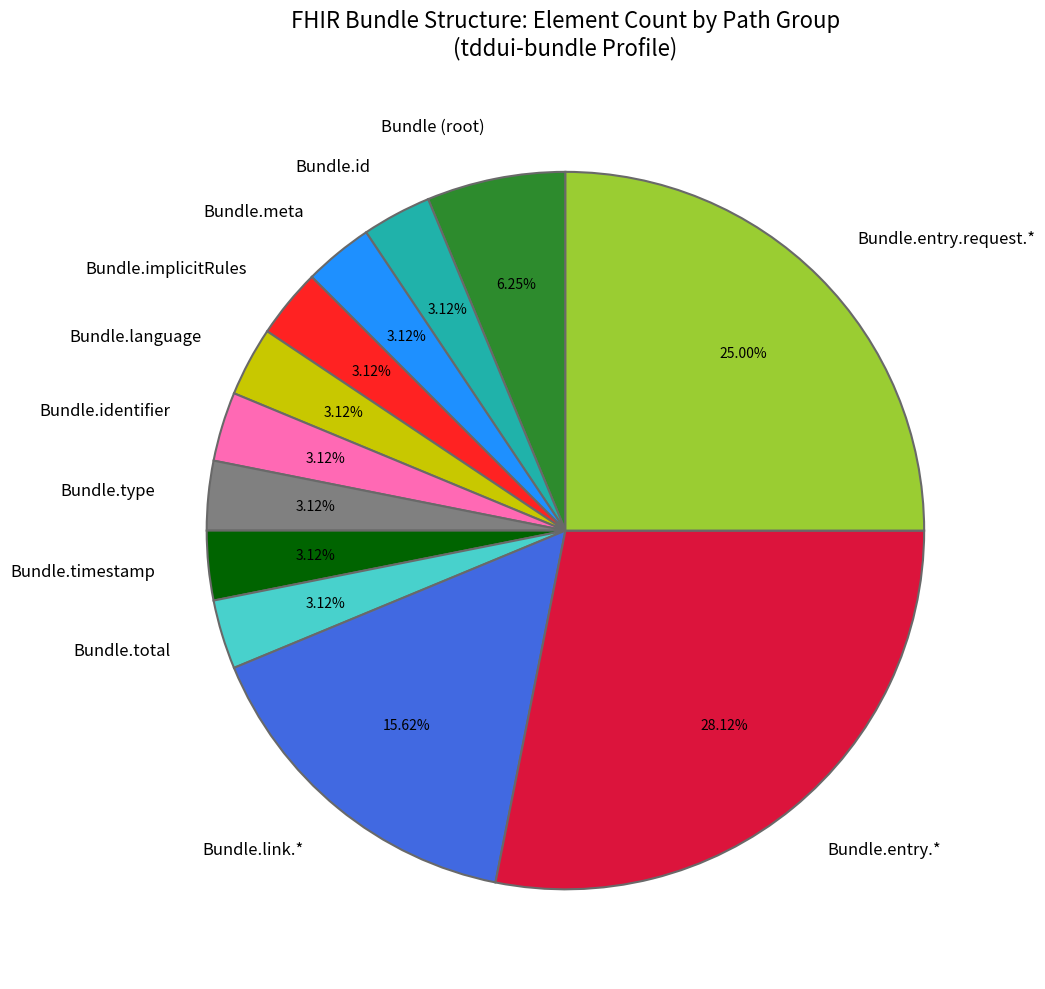

Does any single category account for the majority?

No